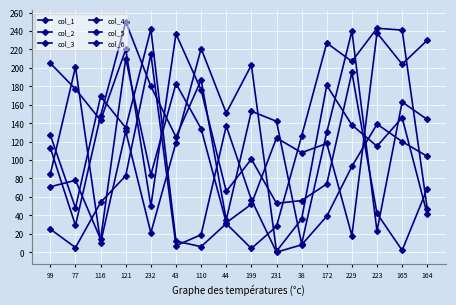

Reading left to right, extract all data points from this chart.

col_1: 205	177	143	220	50	237	176	66	101	53	56	74	195	42	2	69
col_2: 85	201	10	131	21	119	221	151	203	1	36	181	138	115	146	41
col_3: 71	78	14	210	84	183	134	32	52	124	108	118	18	238	204	230
col_4: 25	5	54	83	215	7	19	137	57	0	8	39	93	139	120	104
col_5: 127	48	169	135	242	12	6	31	4	28	126	227	207	243	241	47
col_6: 113	29	148	250	180	125	187	35	153	142	9	130	240	23	163	144